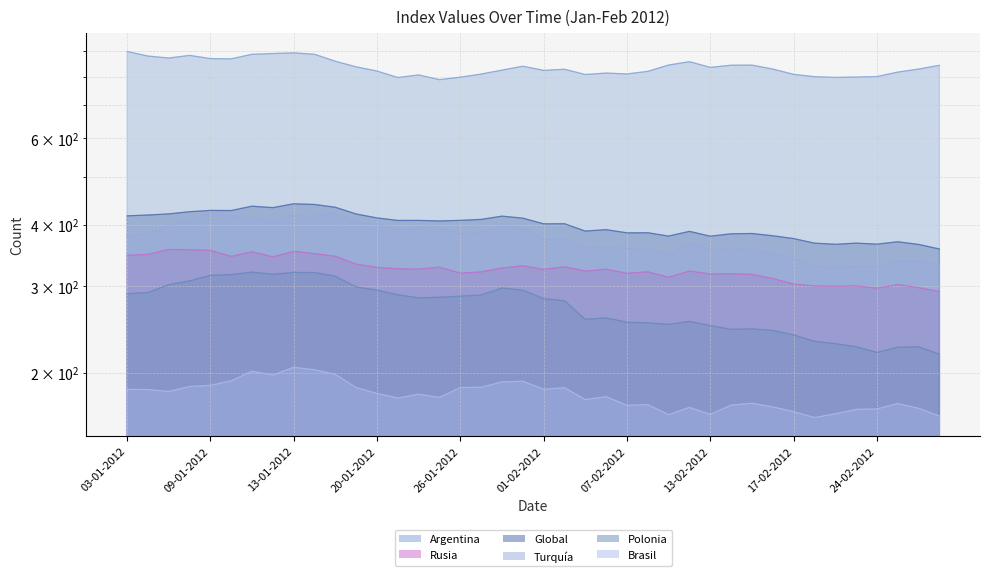

Where is the first local maximum for Global?

09-01-2012